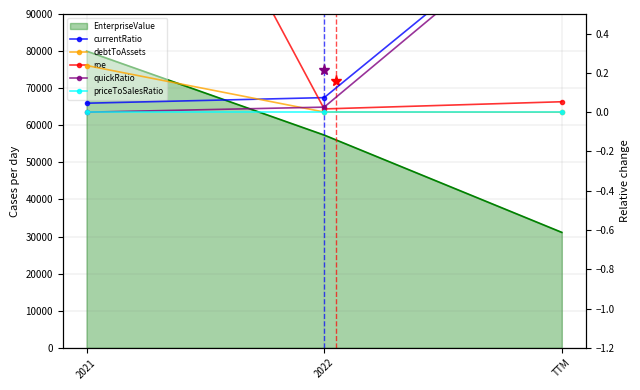

The value of quickRatio at TTM is 1.7. True or false?

False